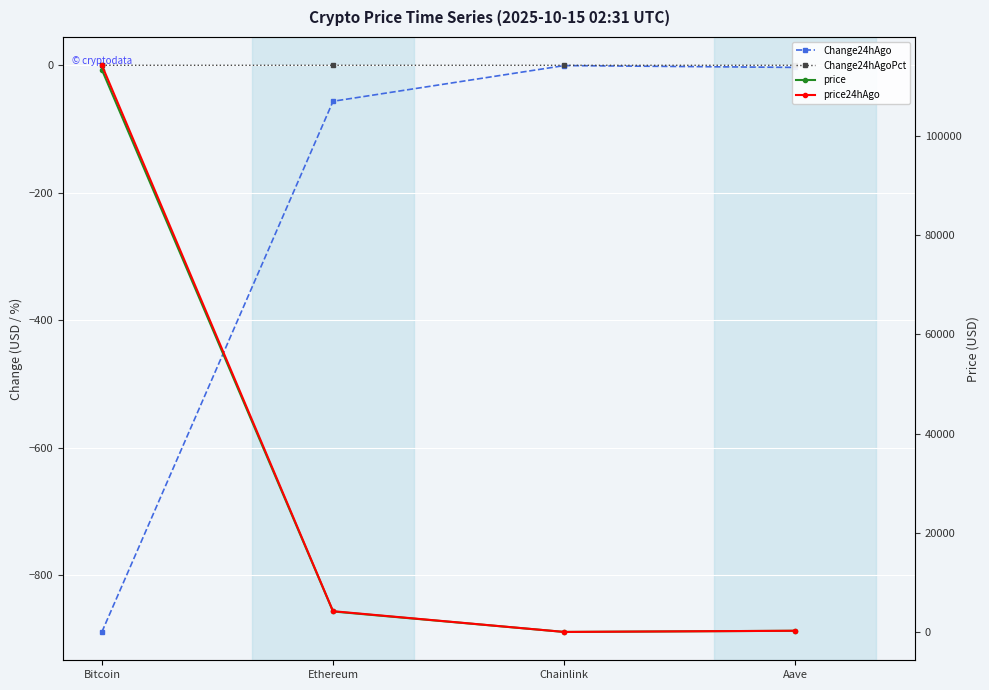

At which label is price24hAgo closest to 57114?

Ethereum